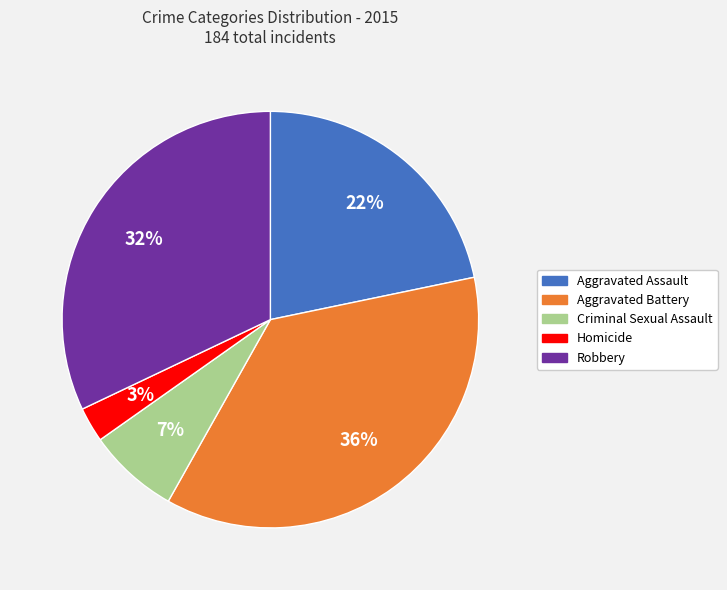

Do Robbery and Criminal Sexual Assault together represent more than half of the pie?

No